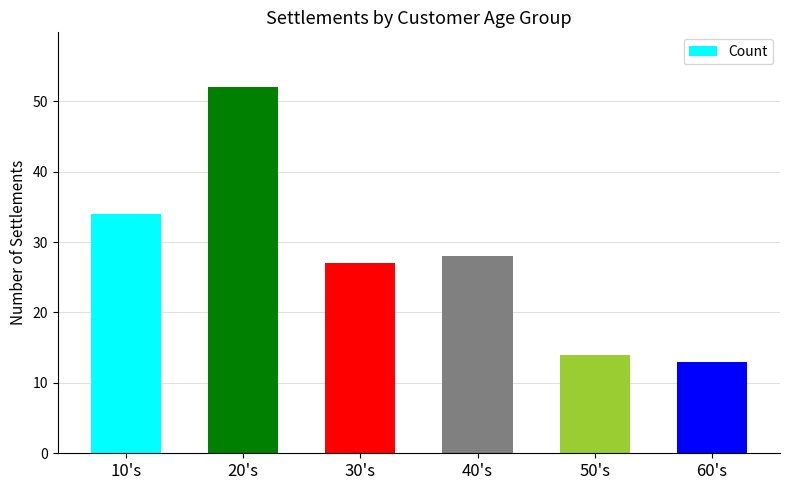

True or false: the data shows 14 at 50's.

True